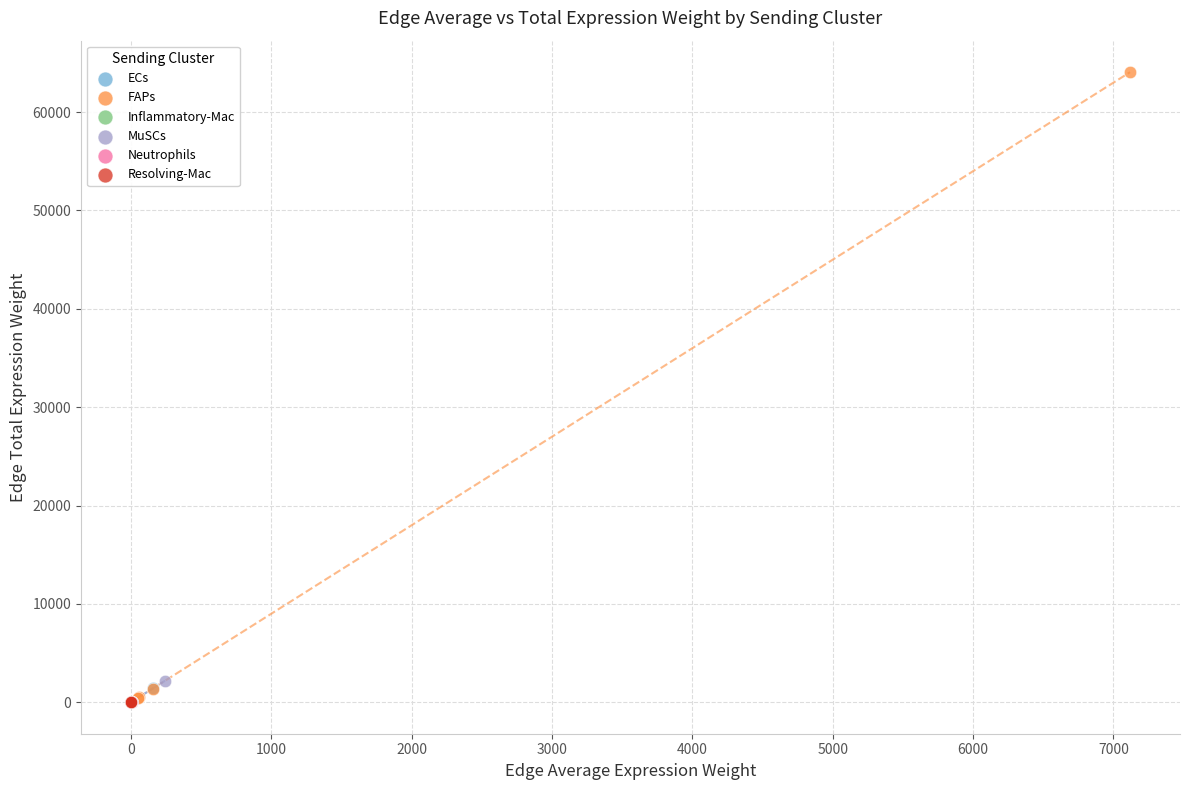

Which series reaches the maximum Y coordinate?

FAPs